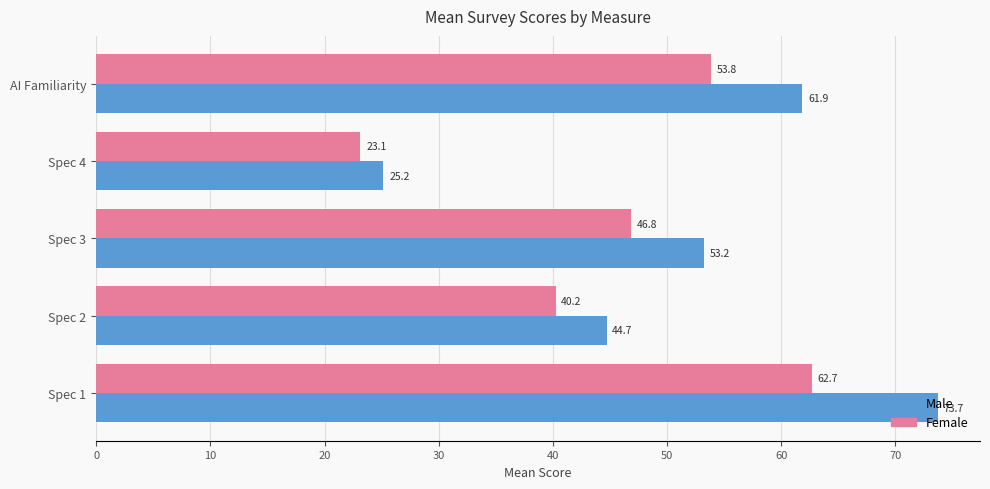

List the series in order of their overall mean, highest first.

Male, Female